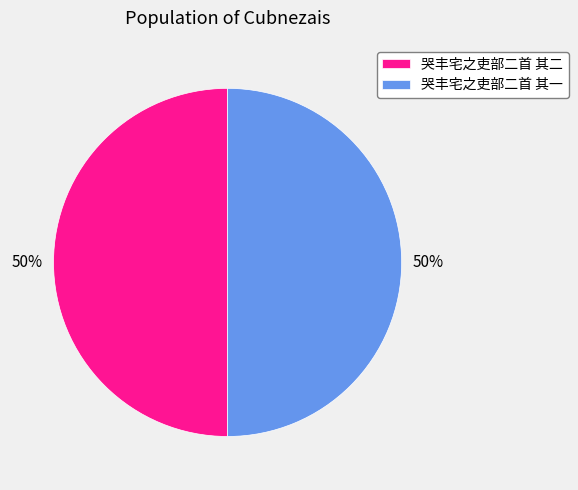

Is it true that 哭丰宅之吏部二首 其一 is 40% of the pie?

False